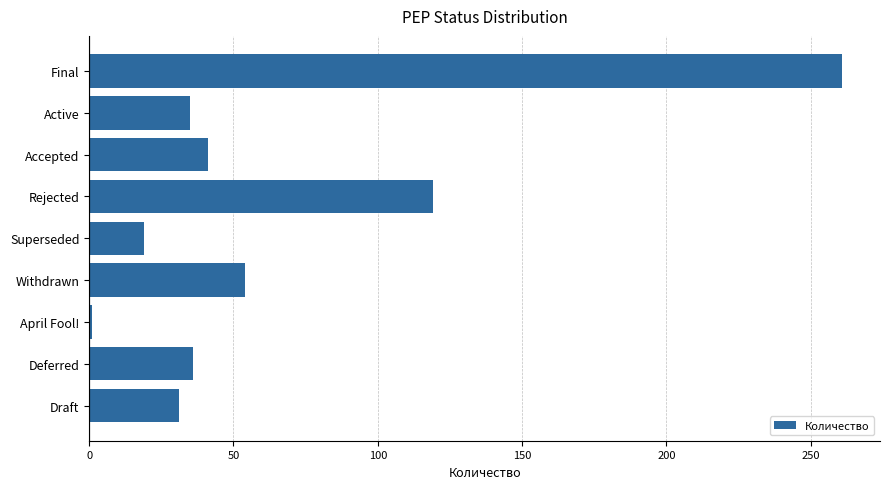

What is the average value?

66